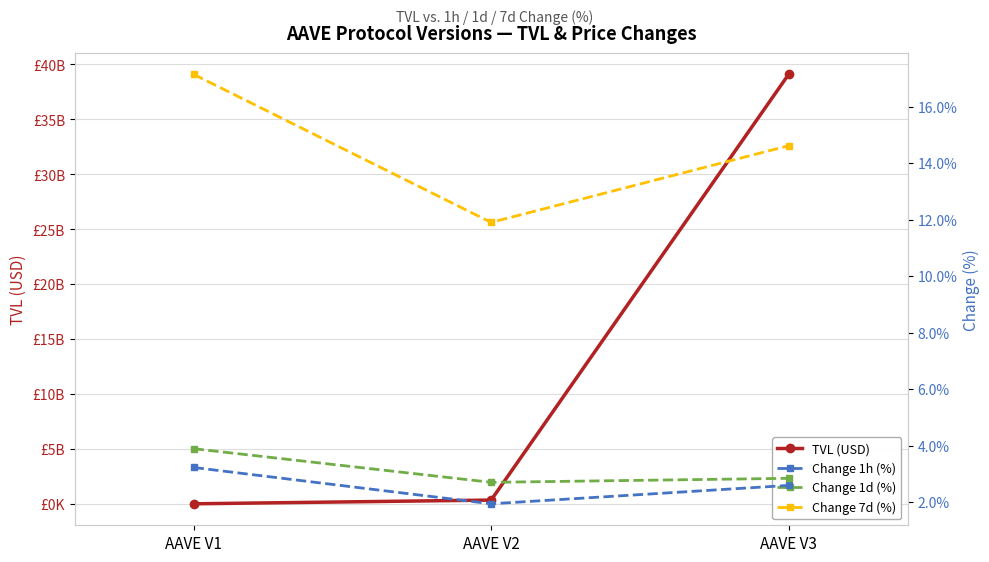

What is the minimum value shown in the chart?

1.9